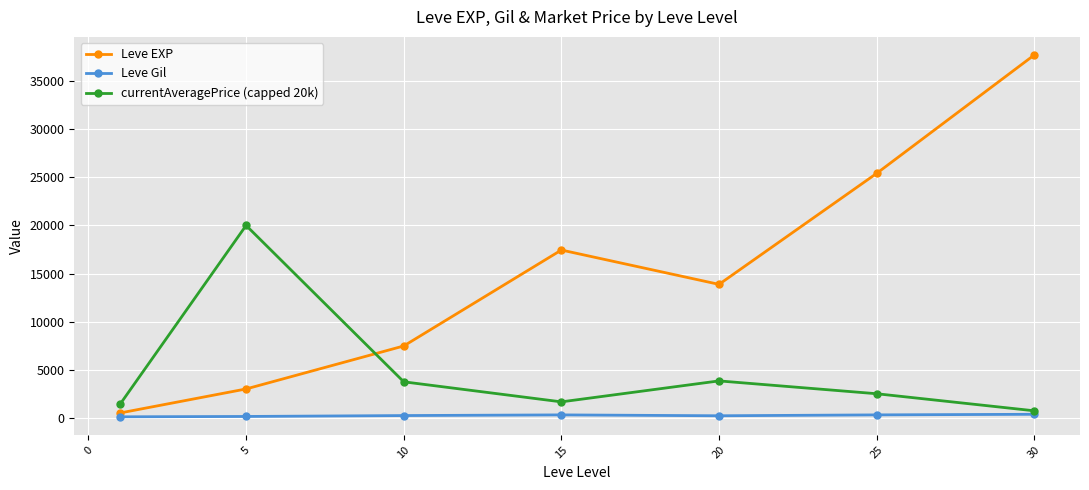

True or false: Leve EXP and currentAveragePrice (capped 20k) cross at least once.

True